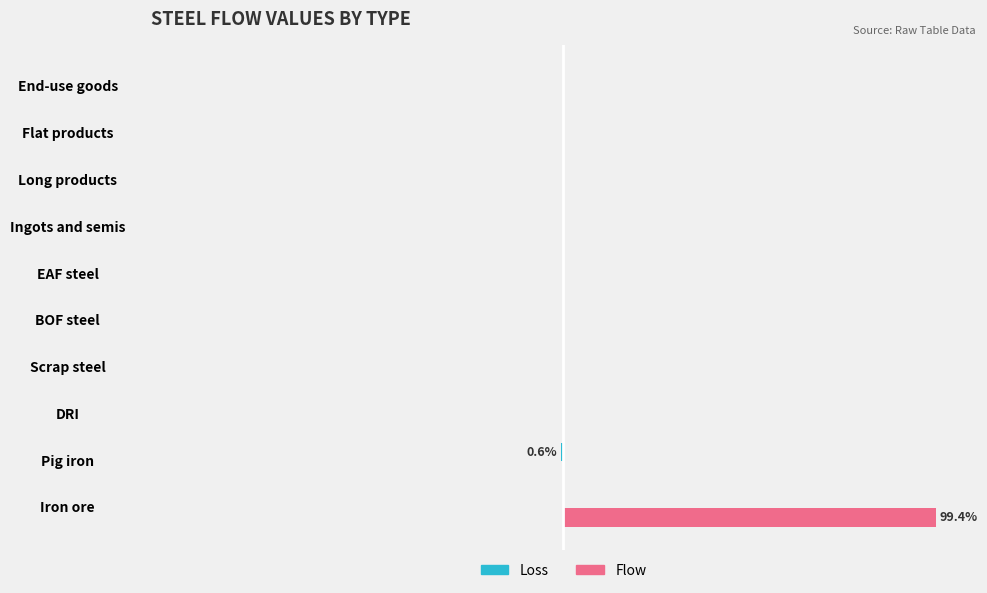

At how many categories does at least one series exceed 0?

1